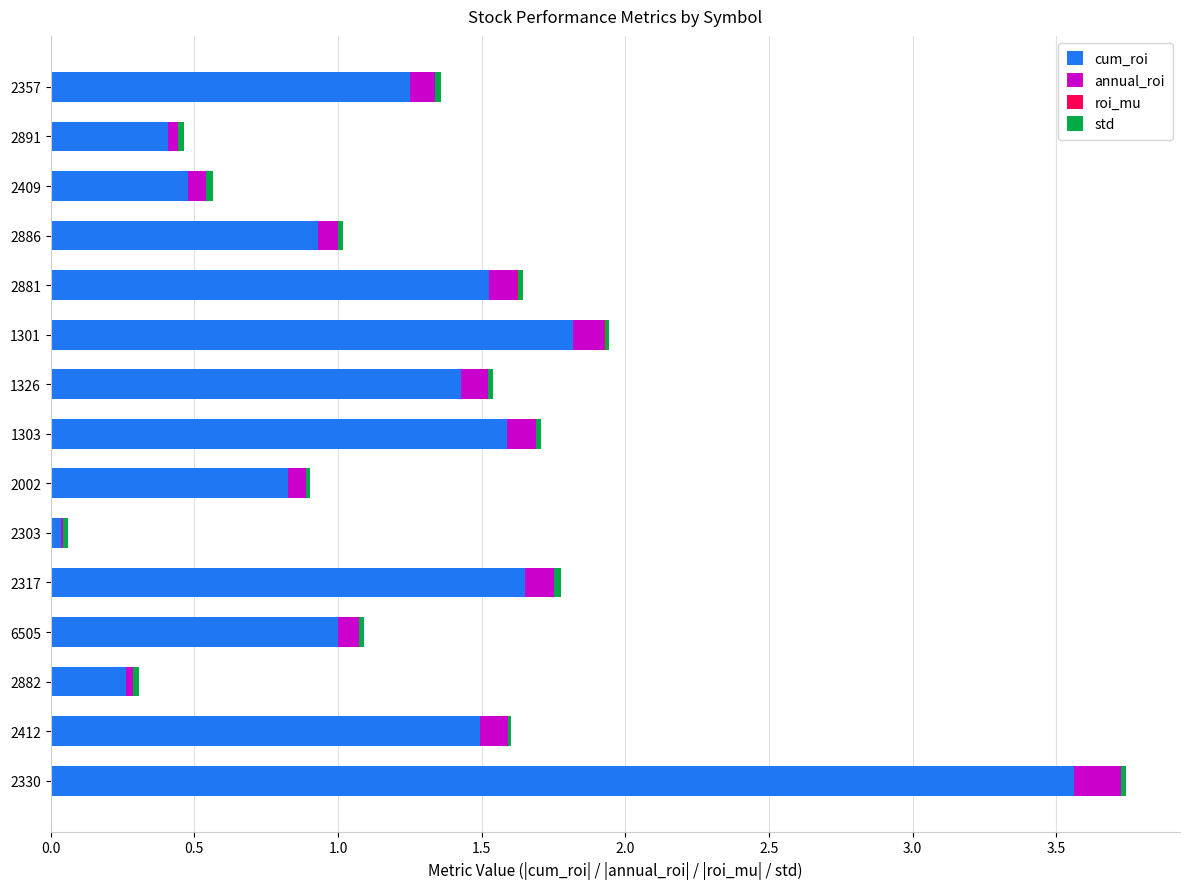

What is the highest value of the cum_roi series?

3.6